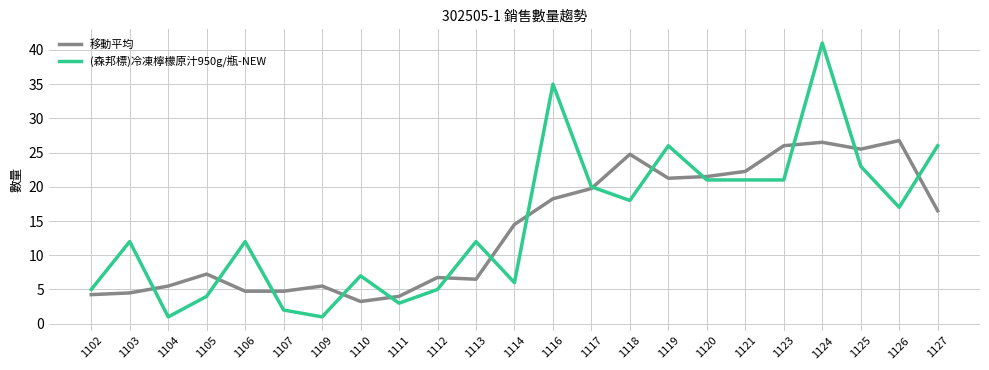

The value of (森邦標)冷凍檸檬原汁950g/瓶-NEW at 1111 is 3.0. True or false?

True